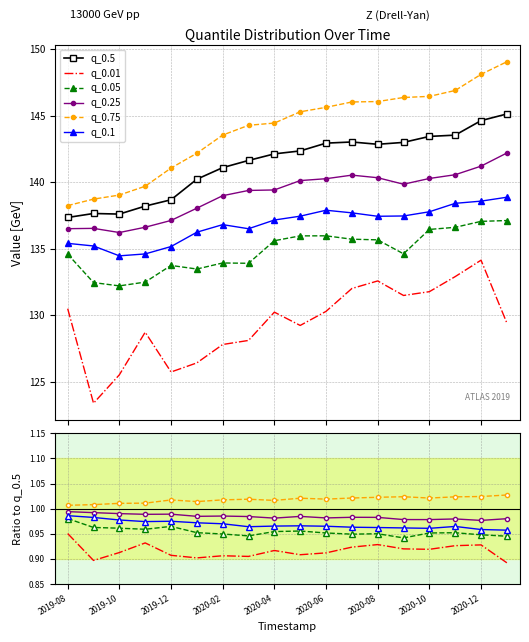

True or false: q_0.1 and q_0.25 cross at least once.

False